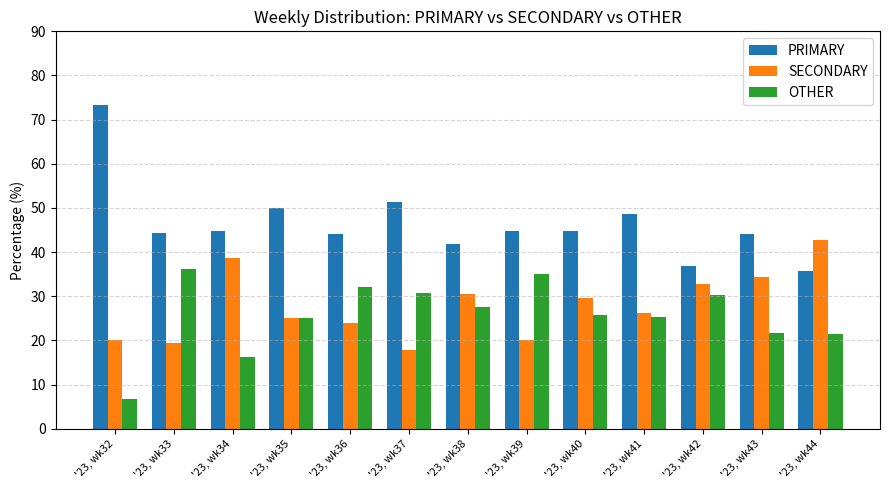

The OTHER series shows 36.1 at '23, wk33. True or false?

True